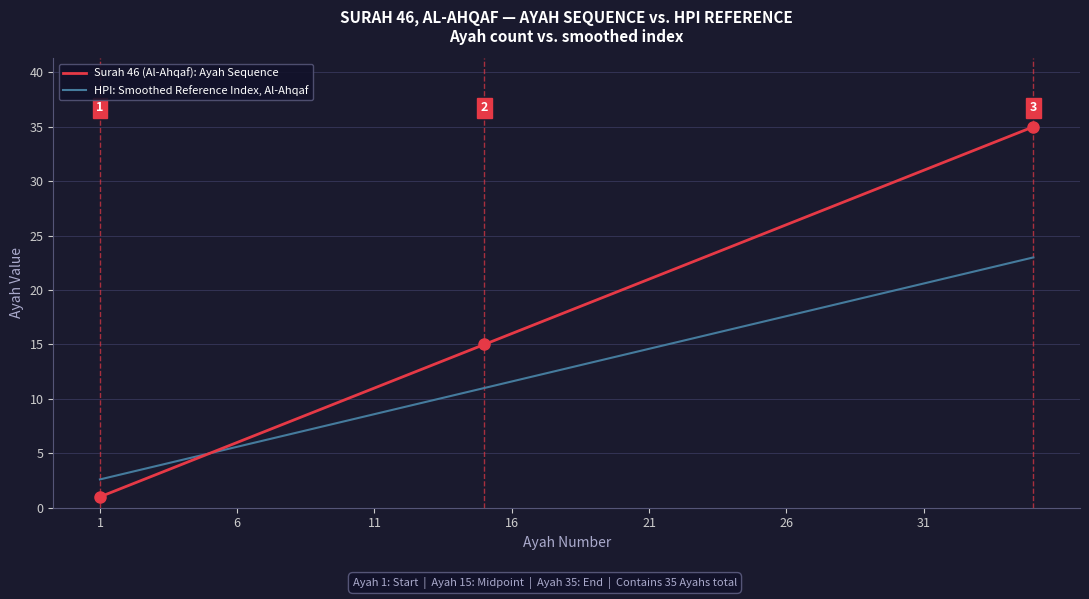

What is the maximum value for HPI: Smoothed Reference Index, Al-Ahqaf?

23.0